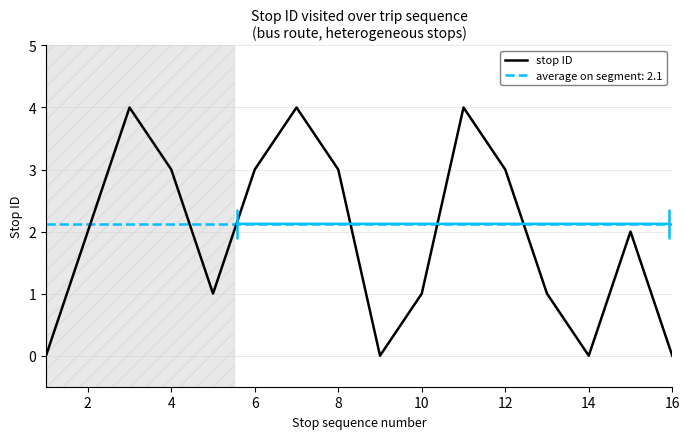

At which label is the value closest to 2?

2